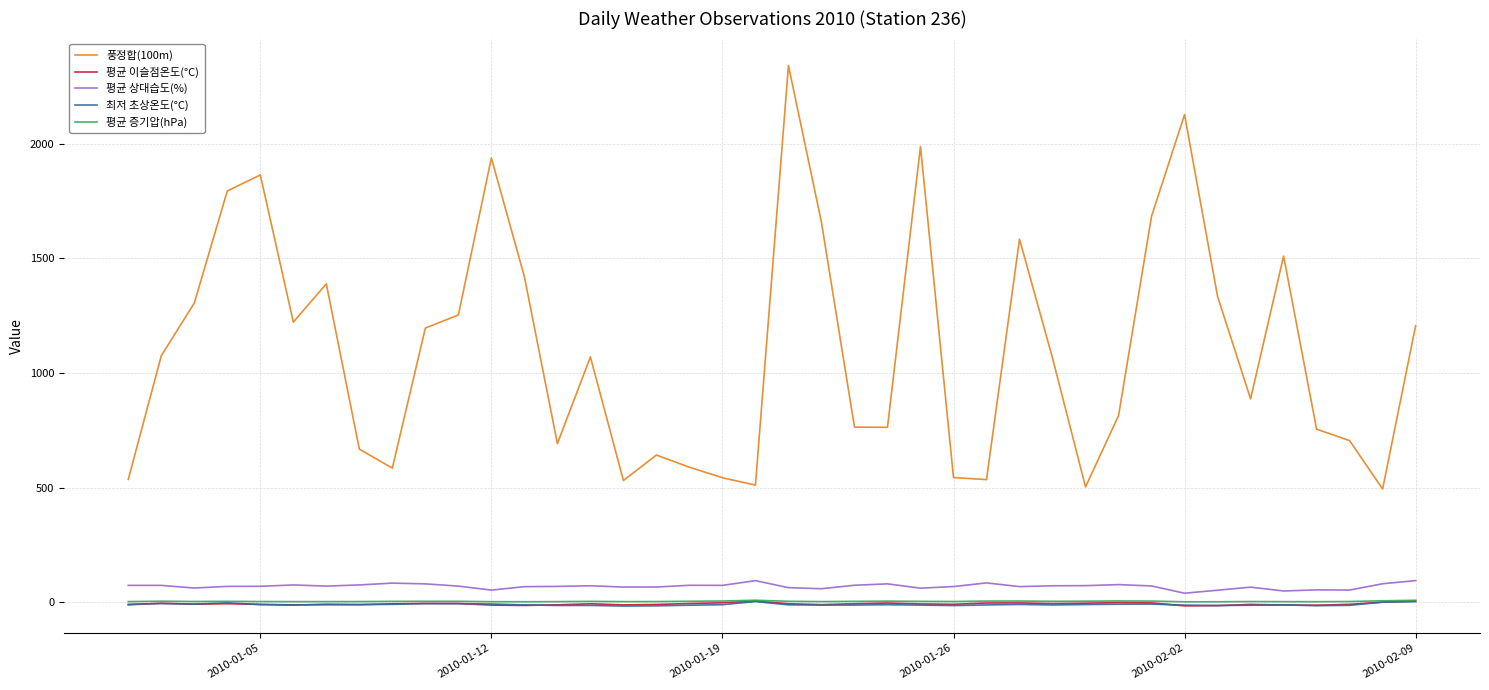

What is the difference between the maximum and minimum values in the 평균 증기압(hPa) series?

6.8